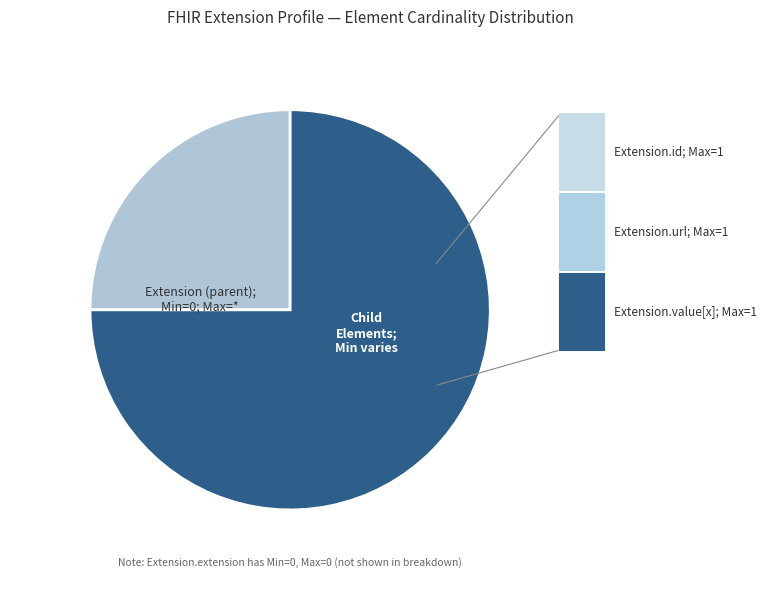

Count the number of slices in the pie.

2